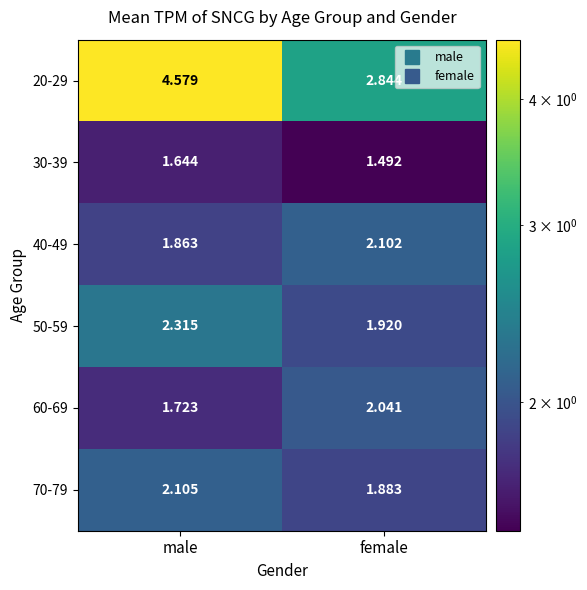

What is the spread (max minus min) of values at male?

2.9